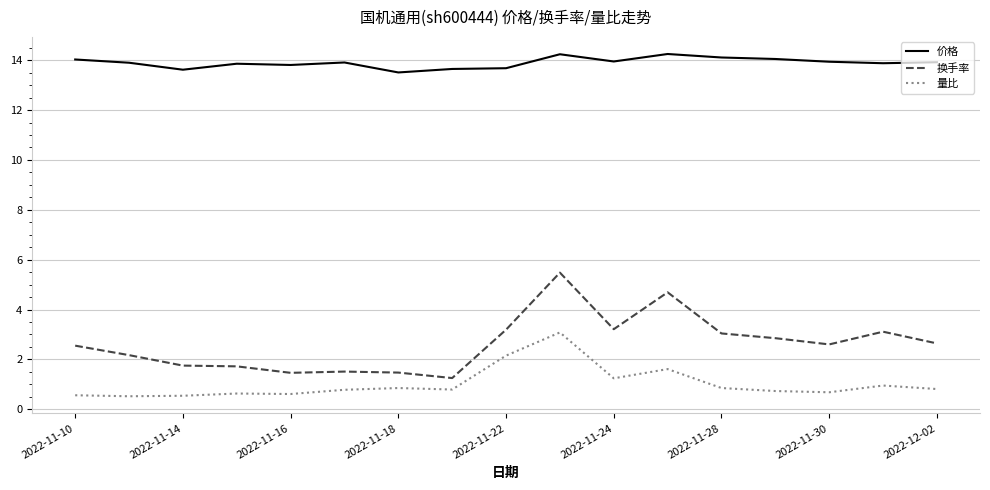

True or false: 量比 and 价格 cross at least once.

False